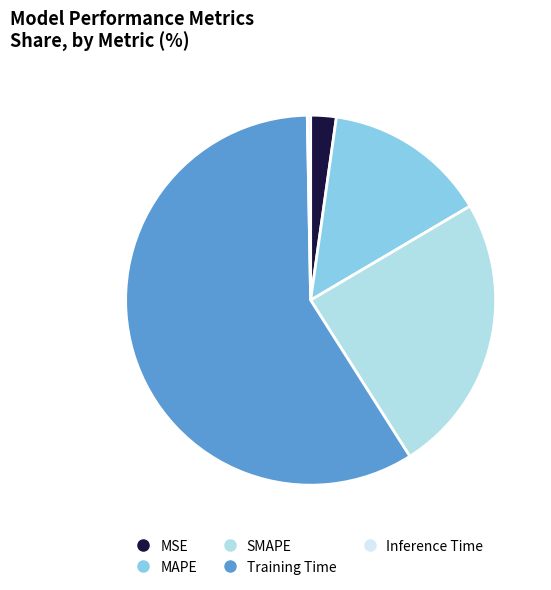

Count the number of slices in the pie.

5